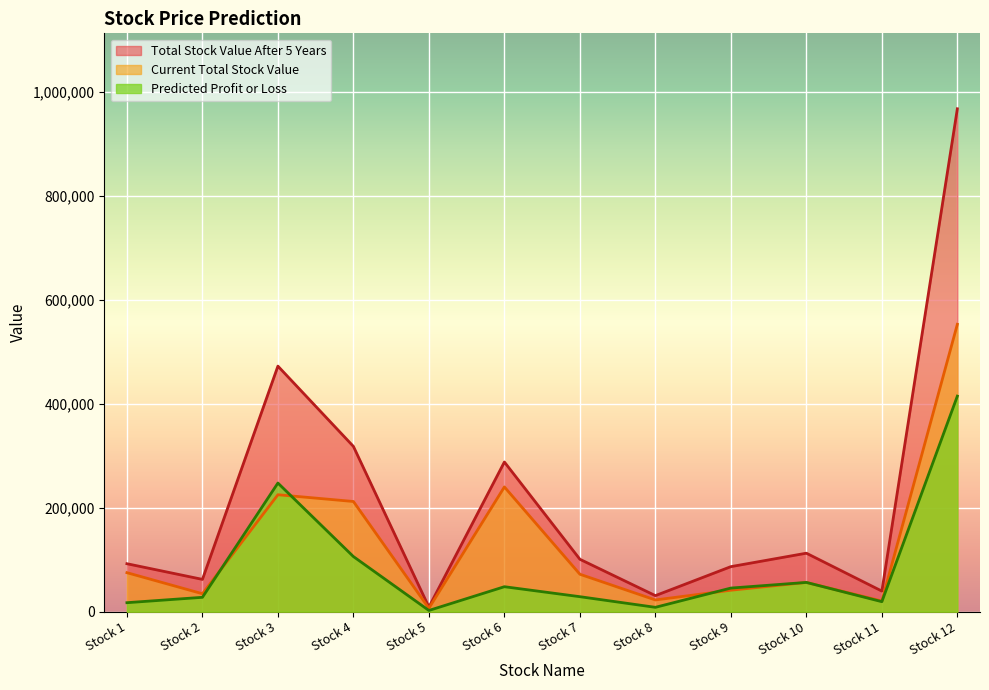

Where does the Current Total Stock Value series first go above 72000?

Stock 1